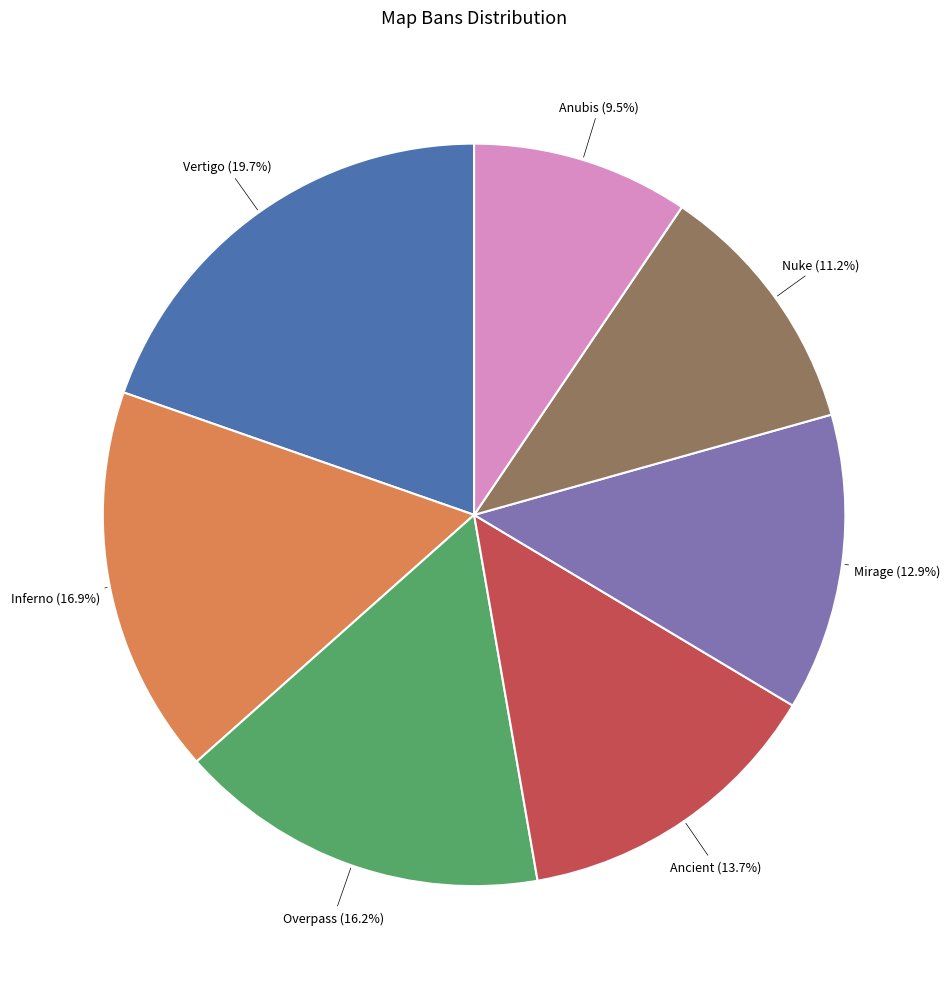

Does Nuke account for over 50% of the chart?

No